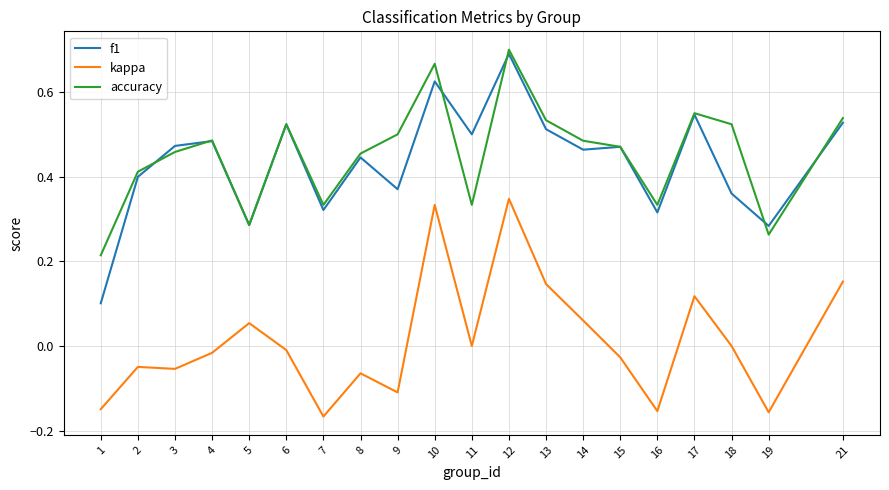

Is the value of kappa at 13 greater than the value of f1 at 5?

No